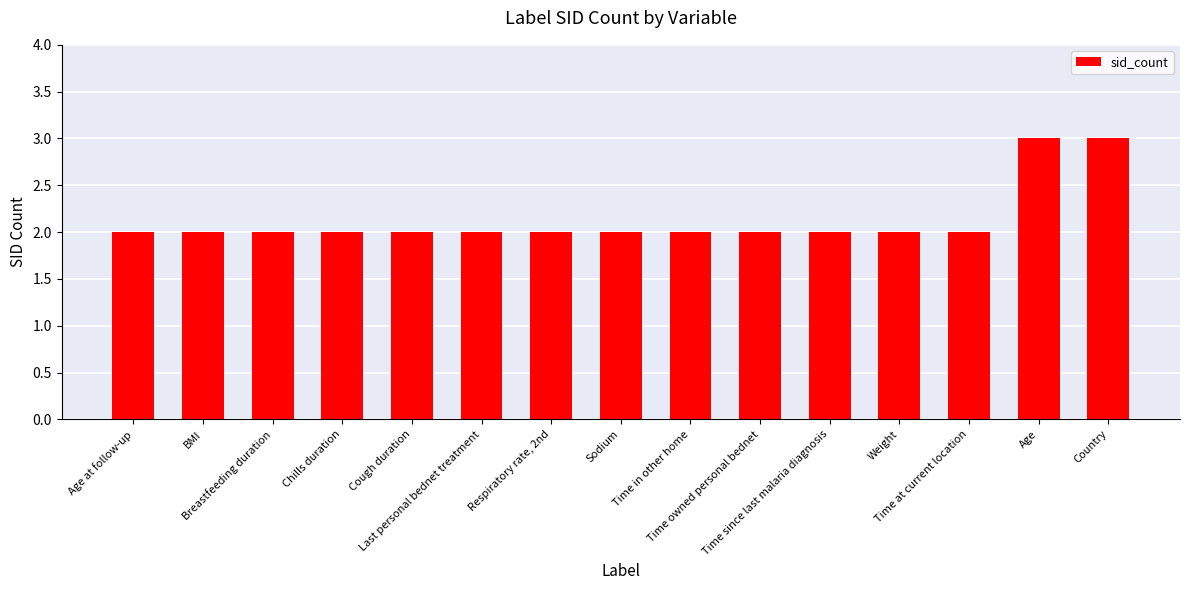

What is the value of the 13th bar from the left?

2